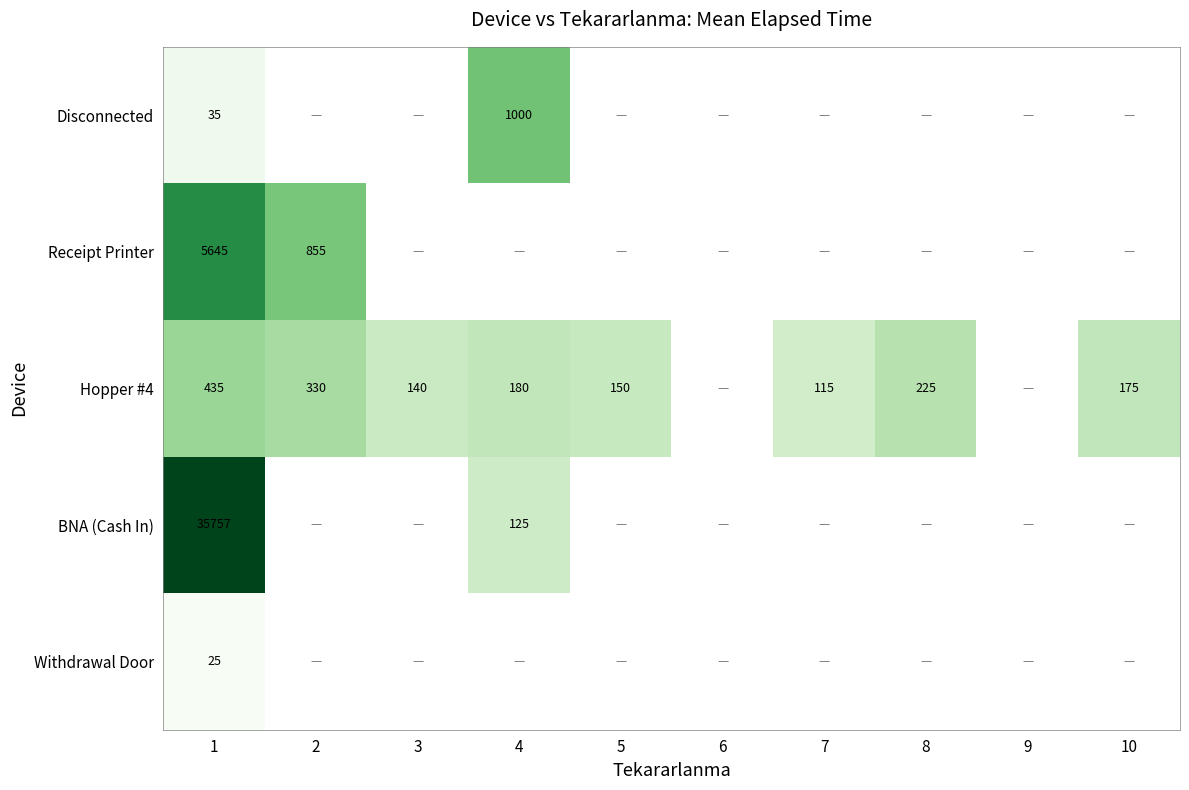

Which label corresponds to the largest value in the chart?

1